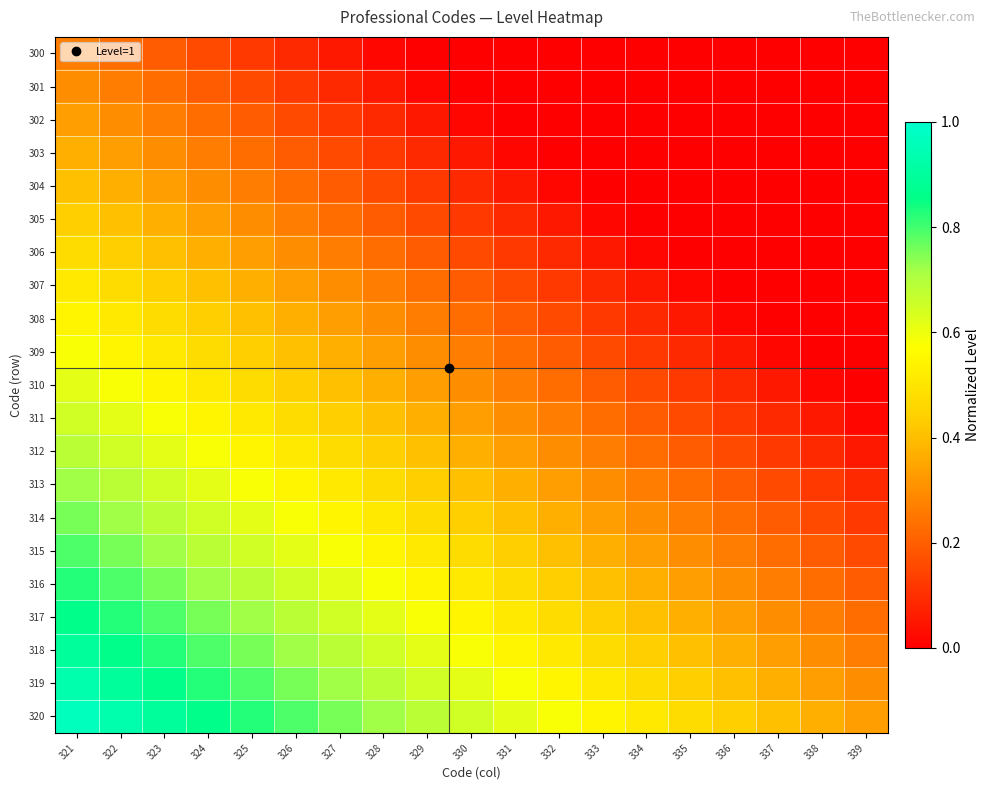

What is the total value across all series at 321?

12.9